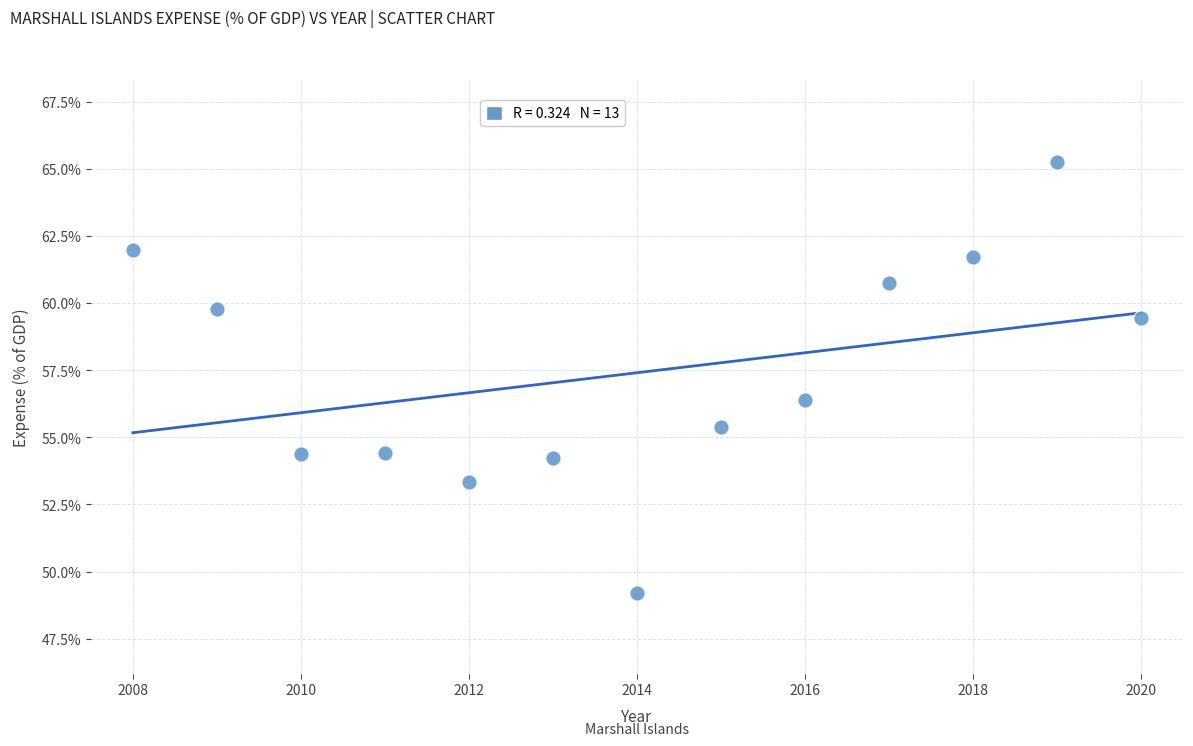

What is the range of X values (max minus min)?

12.0